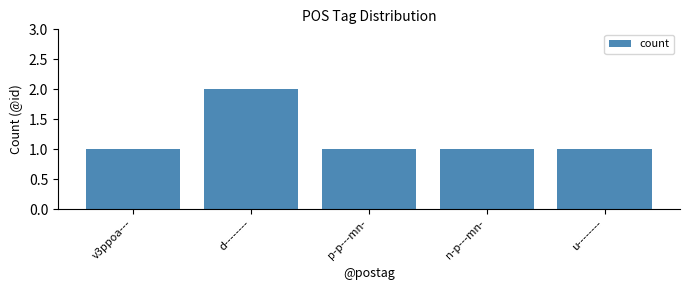

True or false: the data shows 1 at n-p---mn-.

True